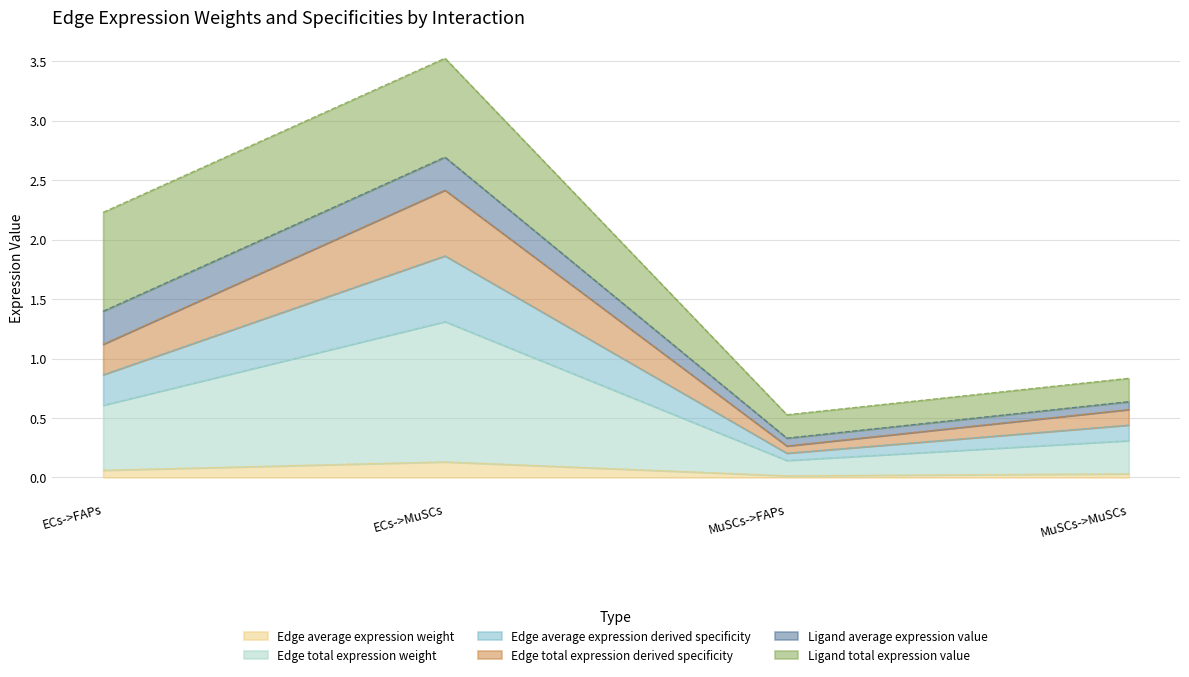

What position from the right is MuSCs->MuSCs?

1